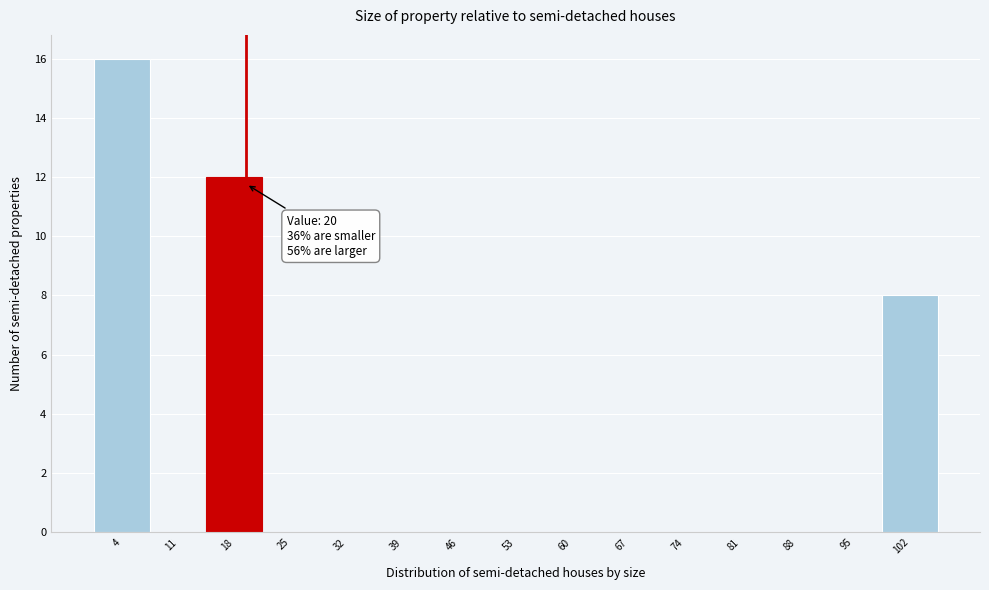

Over which range of the x-axis is the bar tallest?

1 to 8